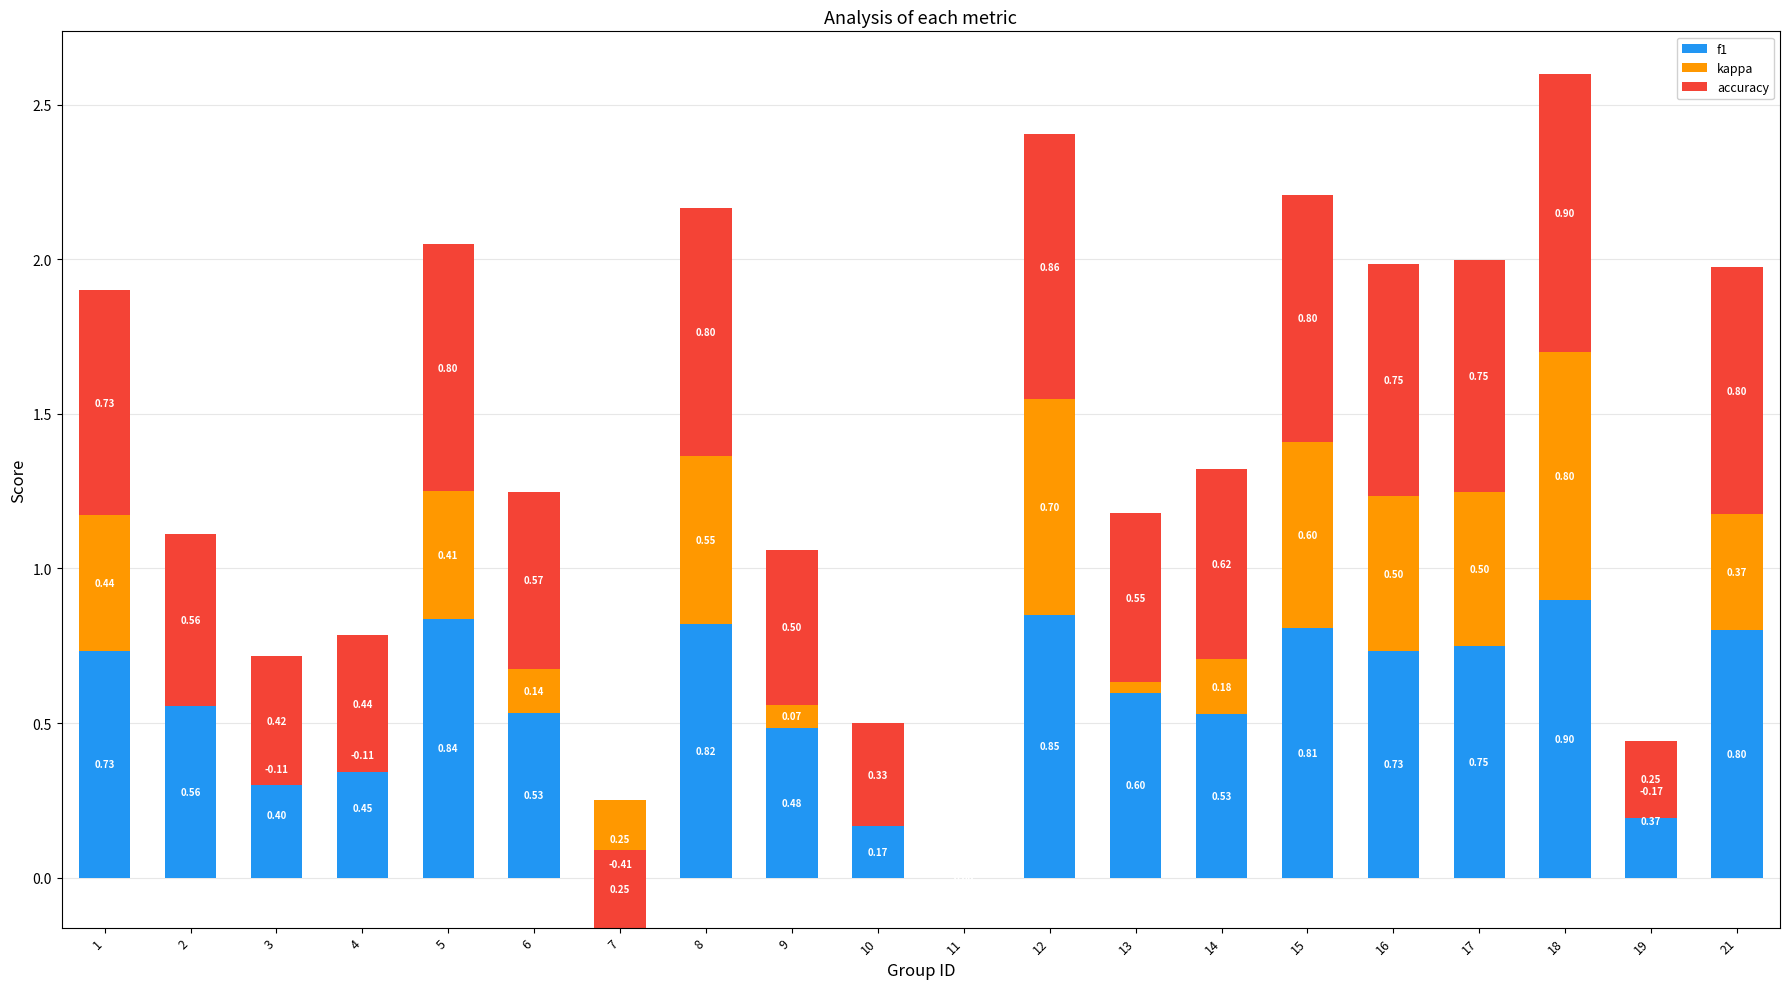

Count the accuracy values in the range 0 to 1.

20